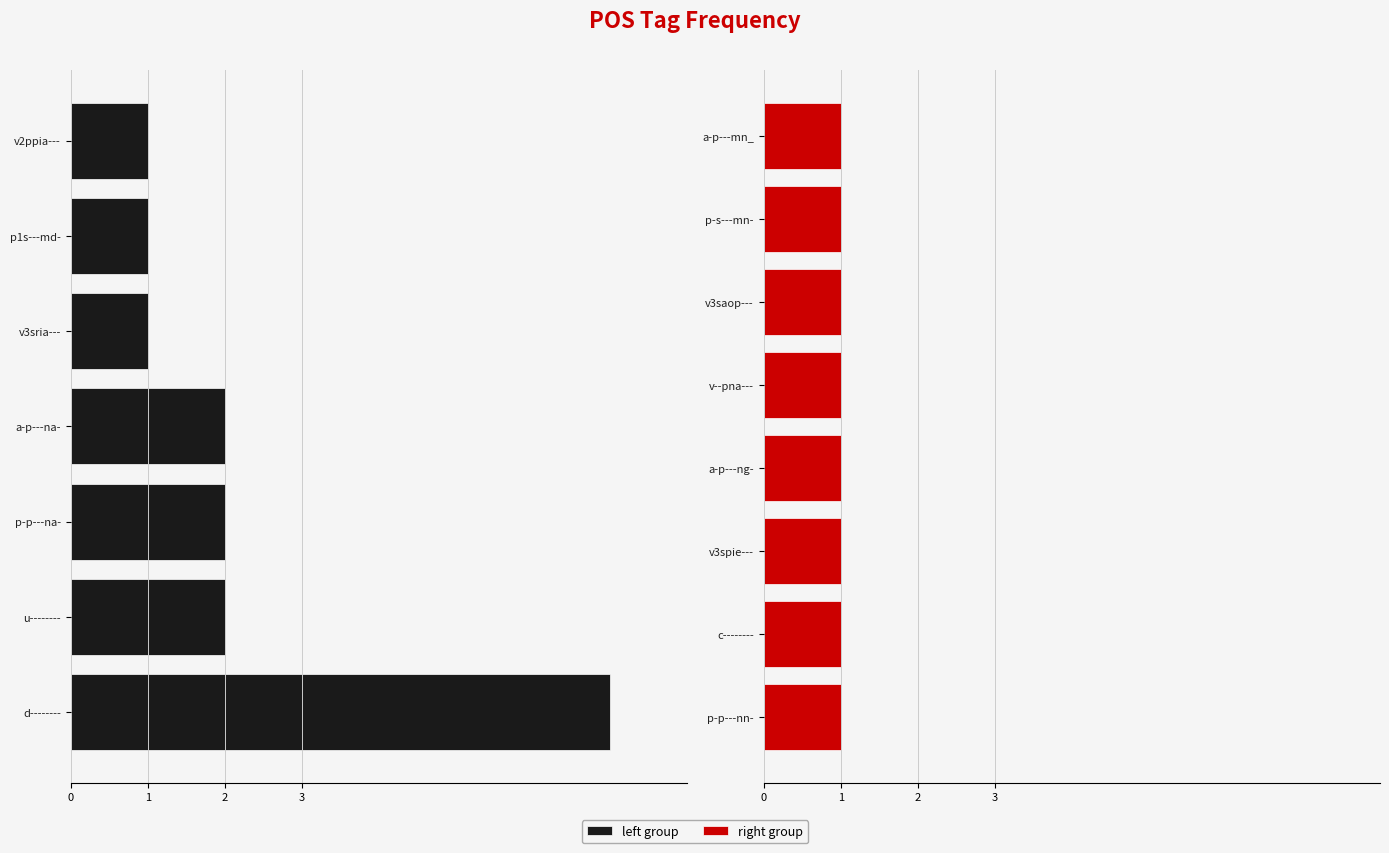

Reading left to right, list all the values displayed in this chart.

7	1	1	2	1	2	1	1	1	2	1	1	1	1	1